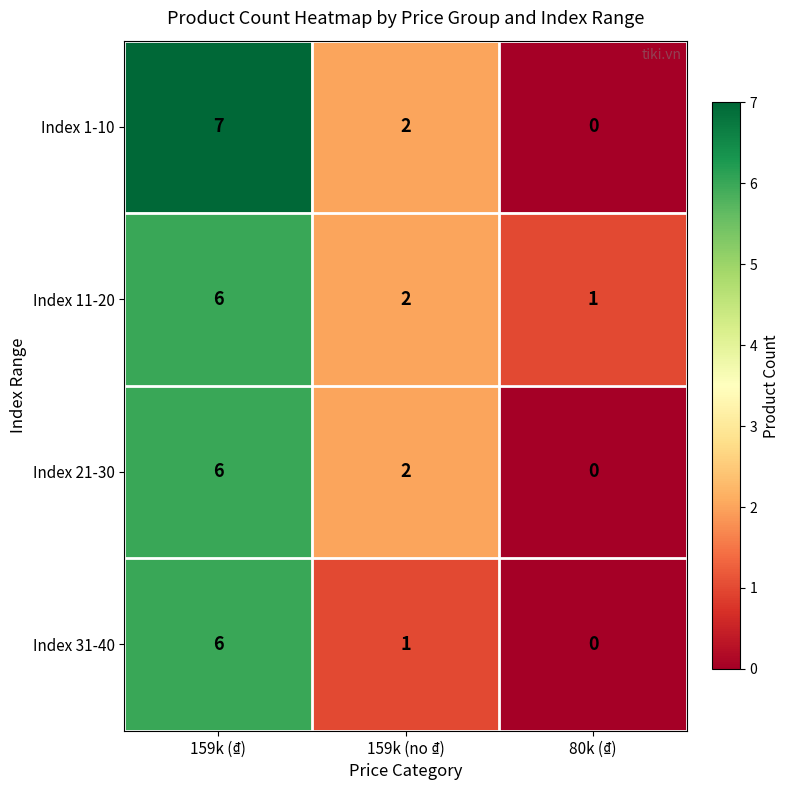

What is the greatest value displayed?

7